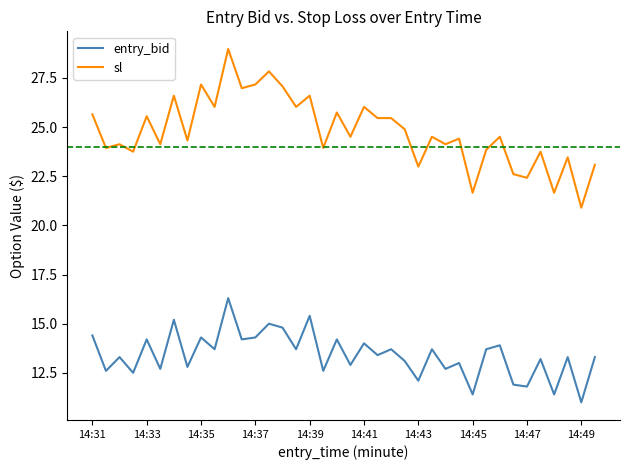

Rank the series by their average value, from highest to lowest.

sl, entry_bid